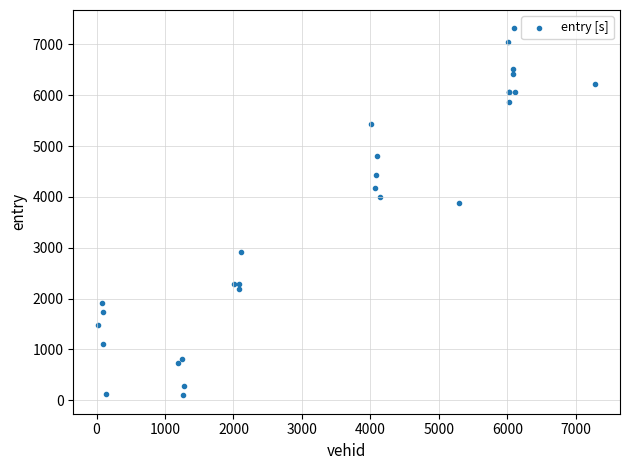

What Y value in the scatter plot is closest to 3705?

3874.7